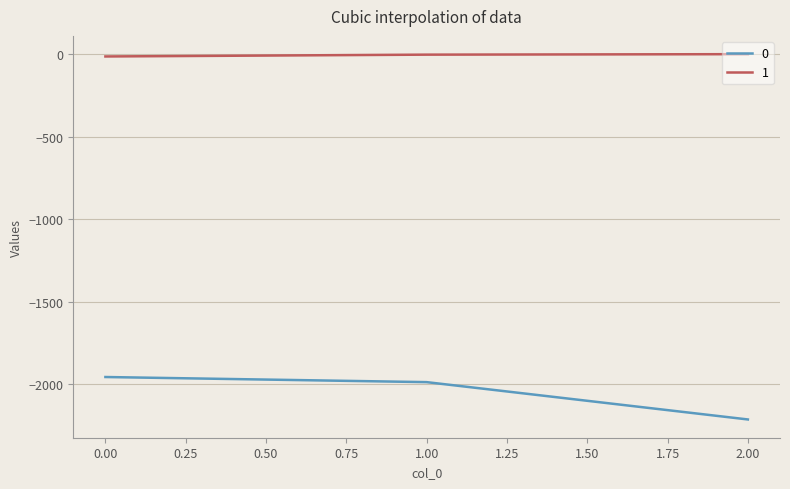

The value of 0 at 2.00 is -3712. True or false?

False